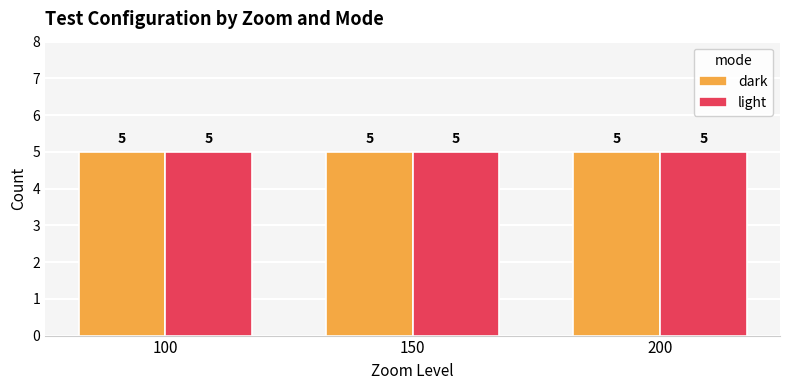

Count the number of data series in this chart.

2